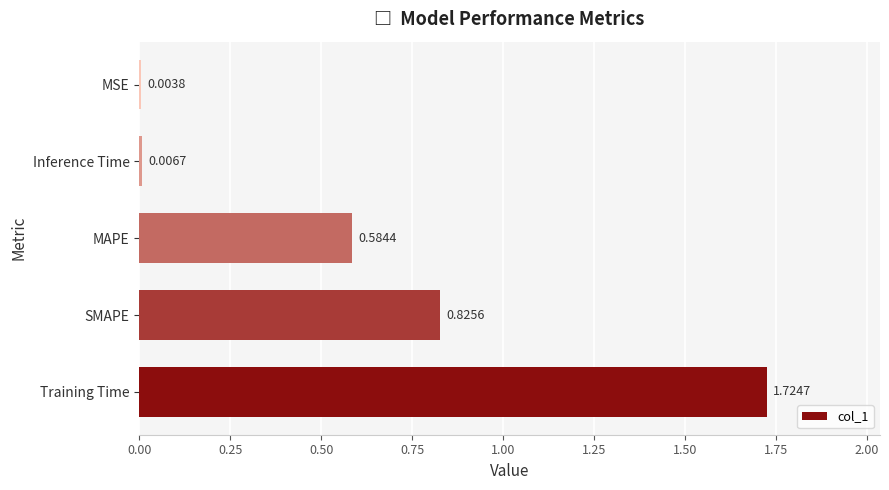

Which category has the highest value across all series?

Training Time